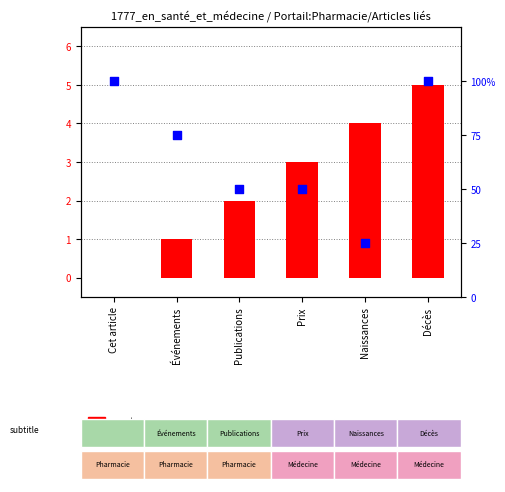

Is the value of percentile rank within the sample at Naissances greater than the value of count at Prix?

Yes